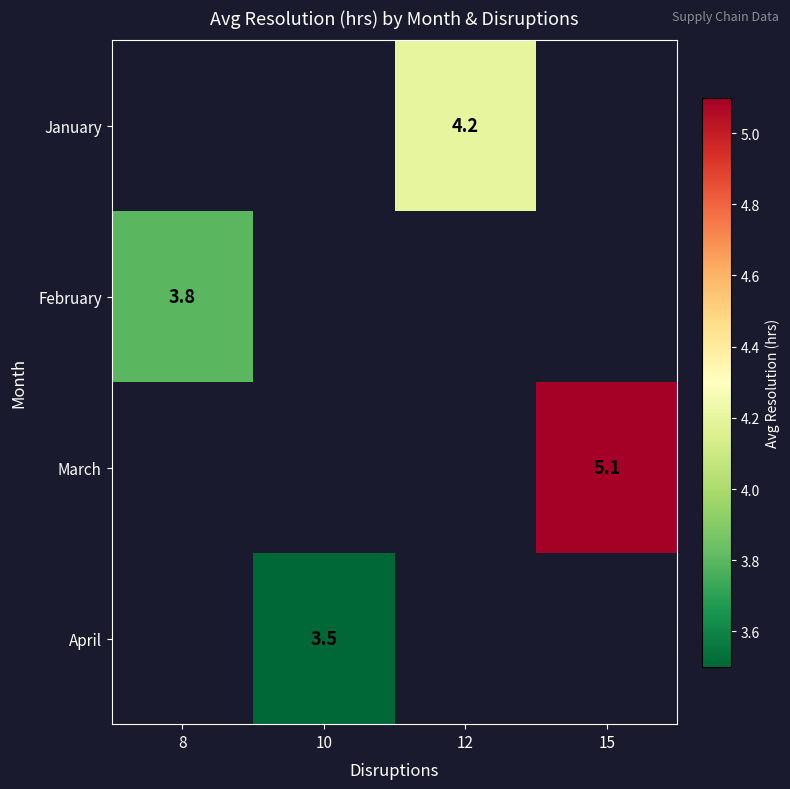

The value of February at 8 is 3.8. True or false?

True